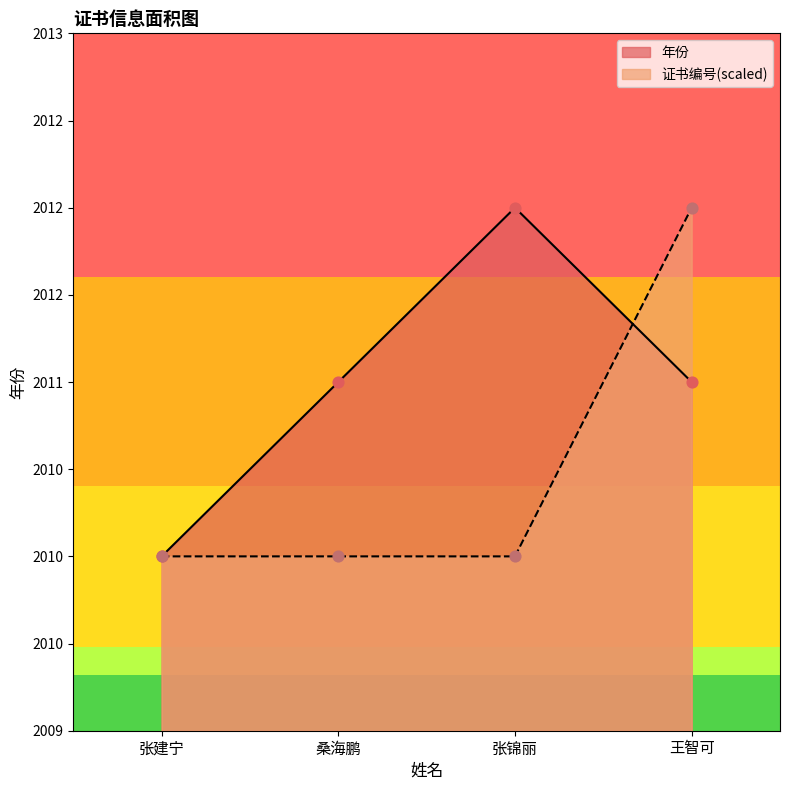

Which series contains the highest Y value?

年份